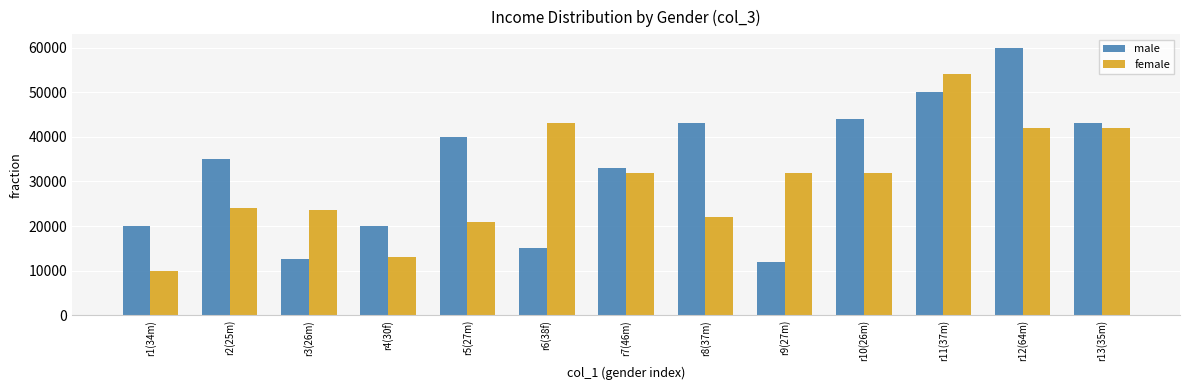

List the series in order of their overall mean, highest first.

male, female